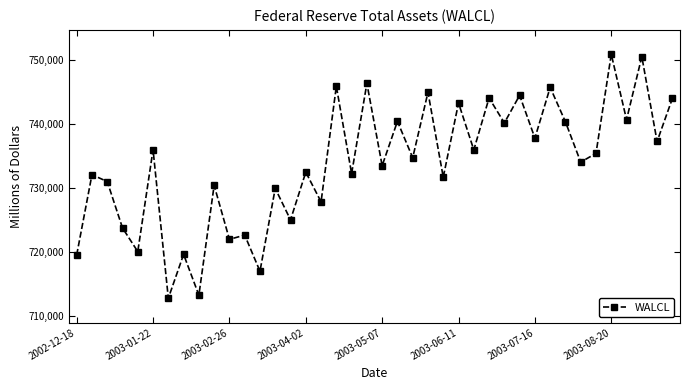

What is the difference between the second highest and minimum values?

37652